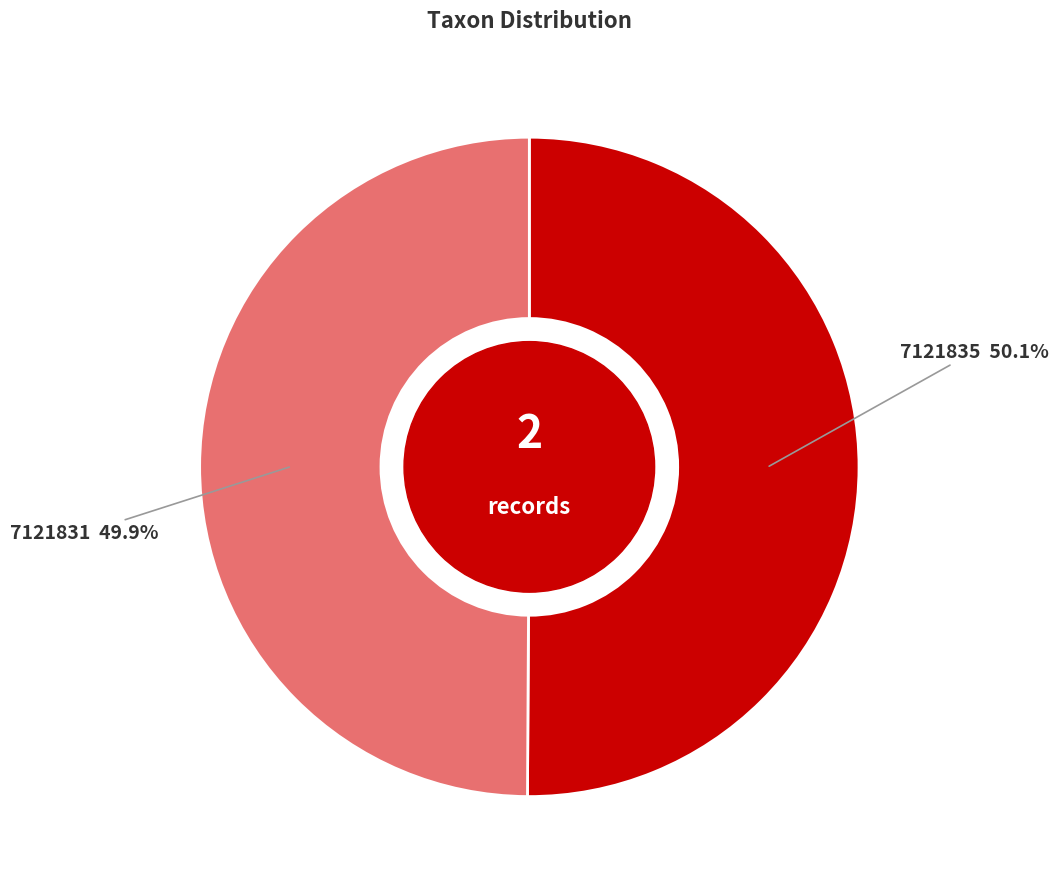

What is the total percentage of 7121835 and 7121831?

100.0%